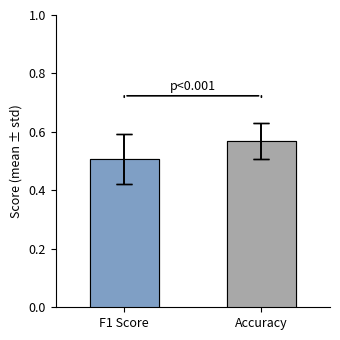

True or false: the data shows 0.8 at F1 Score.

False